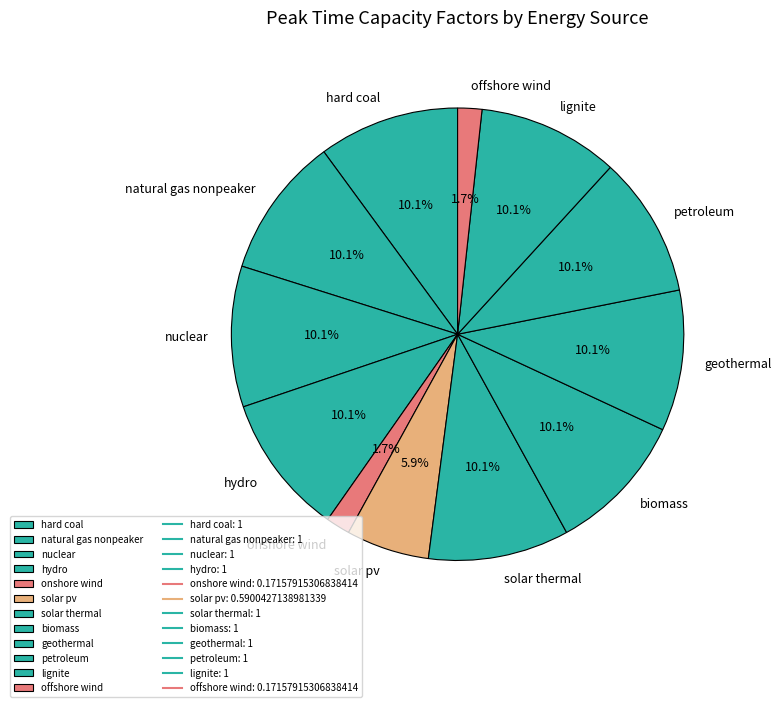

The biomass slice represents 10% of the pie. True or false?

True